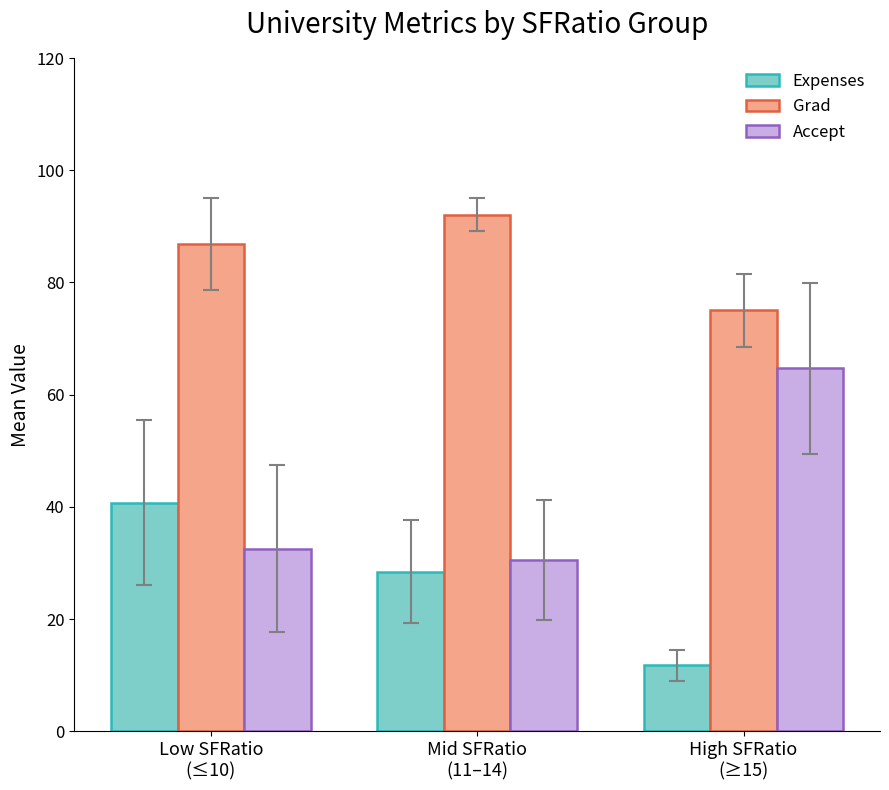

The value of Expenses at Low SFRatio
(≤10) is 40.8. True or false?

True